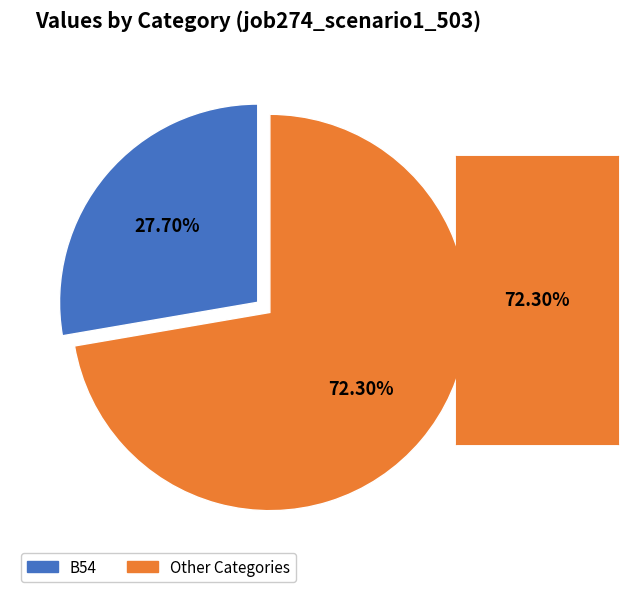

Does any single category account for the majority?

Yes